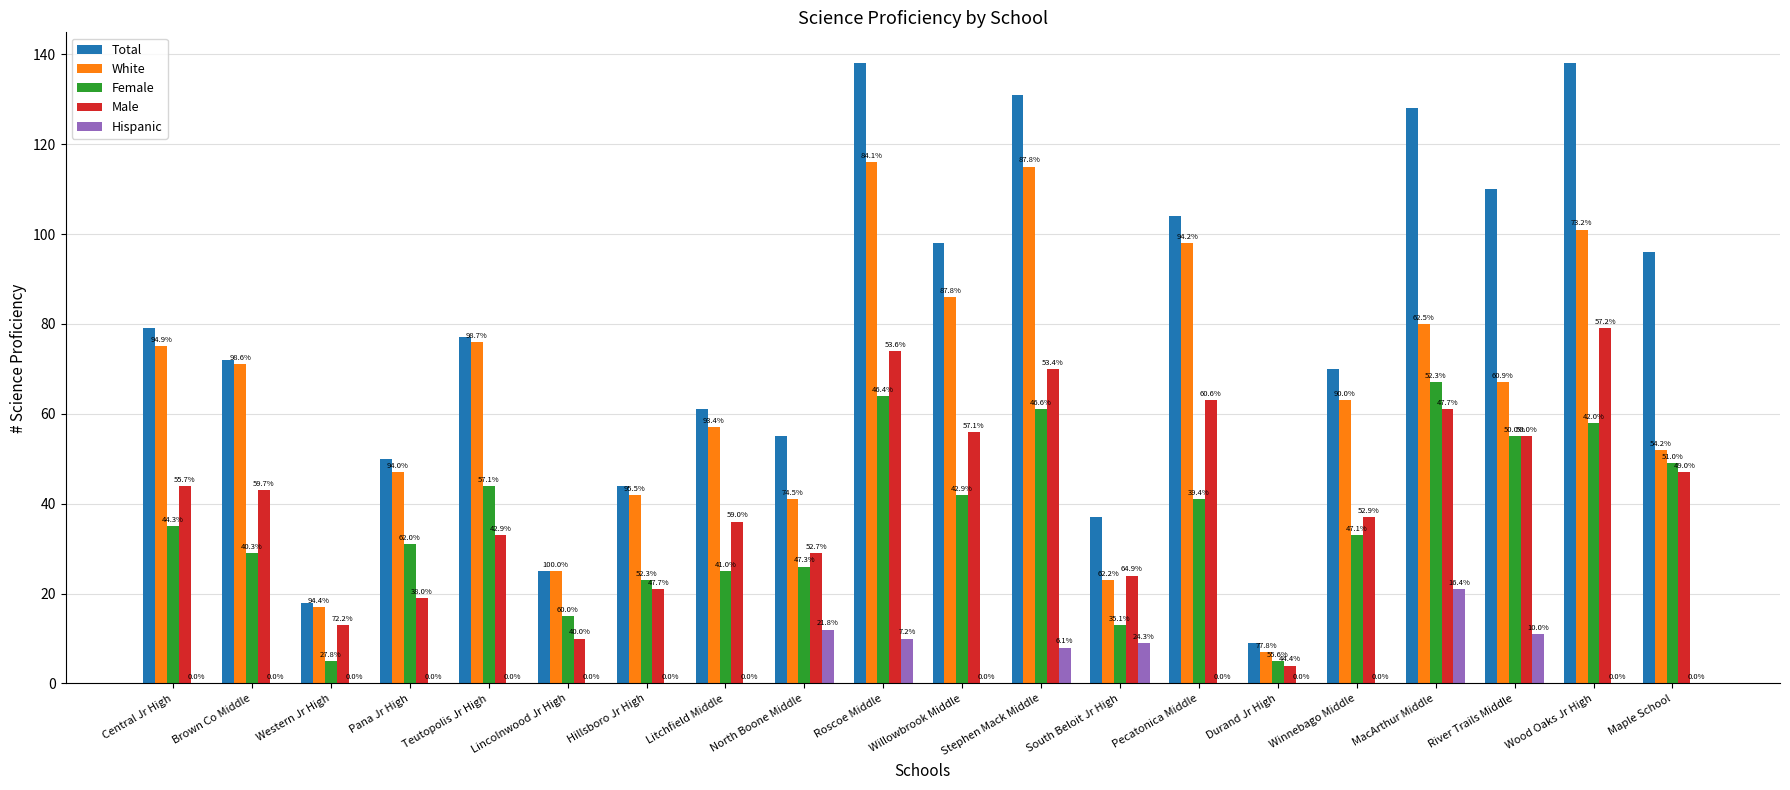

What is the label of the 15th bar from the right?

Lincolnwood Jr High